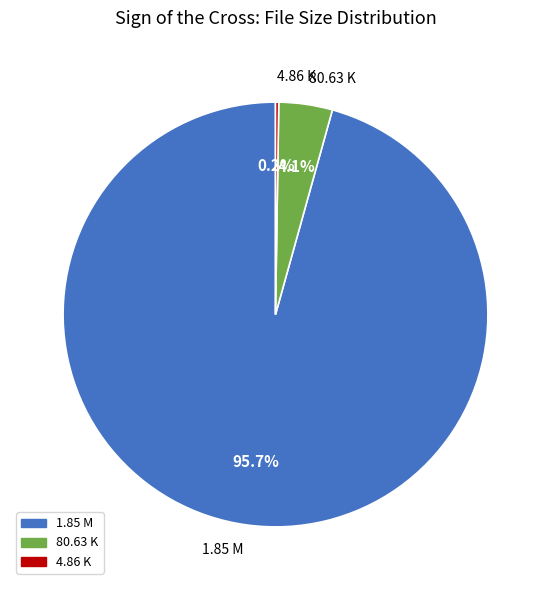

How much of the chart is everything except 80.63 K?

95.9%